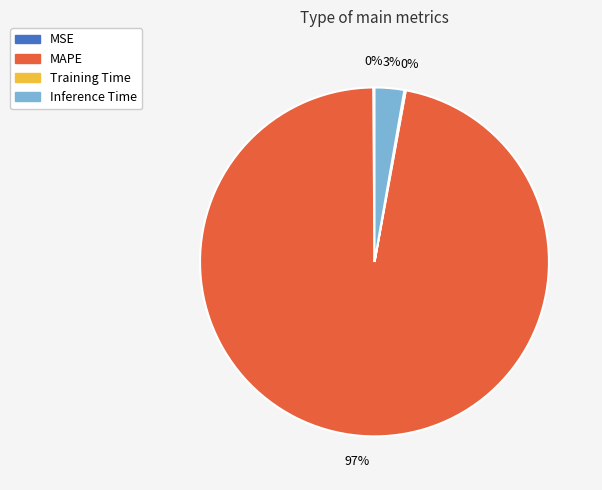

Does MAPE account for over 50% of the chart?

Yes